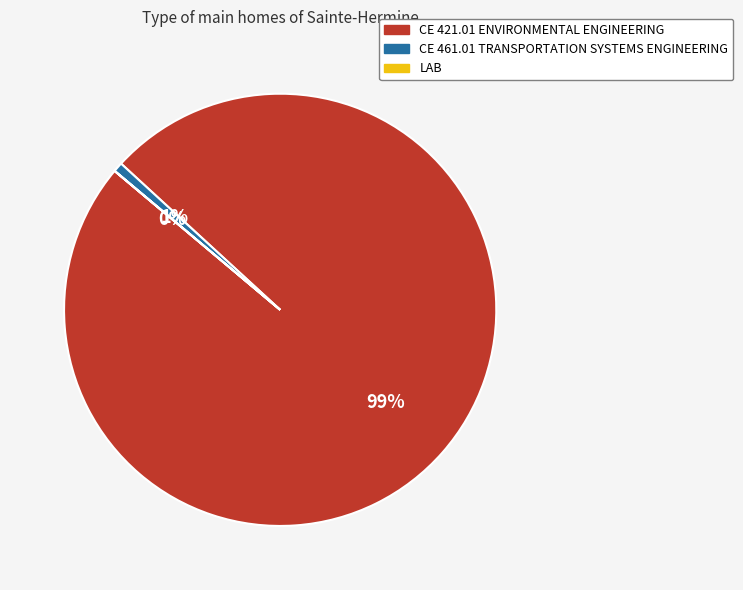

To the nearest percent, what percentage of the pie is CE 461.01 TRANSPORTATION SYSTEMS ENGINEERING?

1%